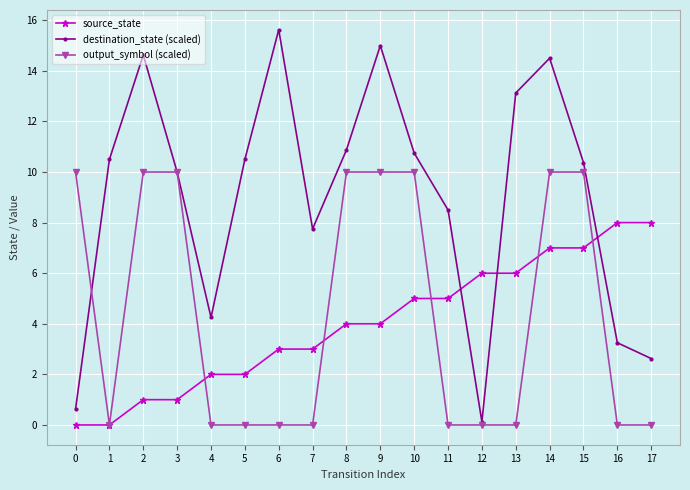

How many categories are shown in the chart?

18